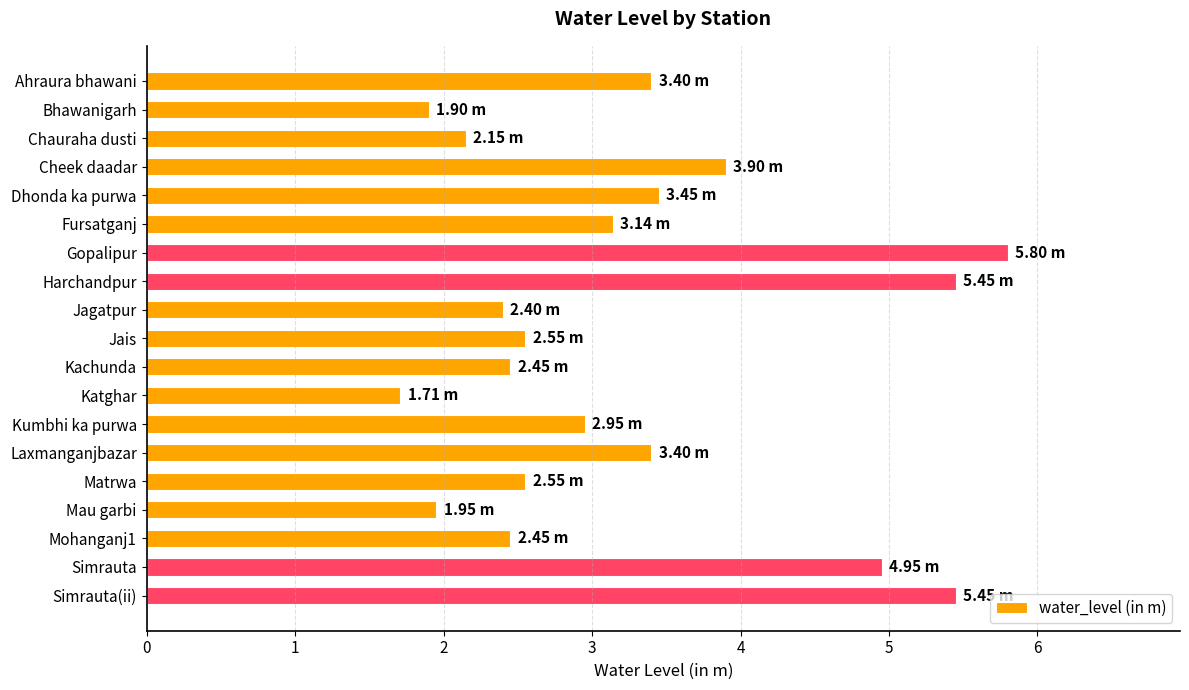

What is the sum of all values?

62.0